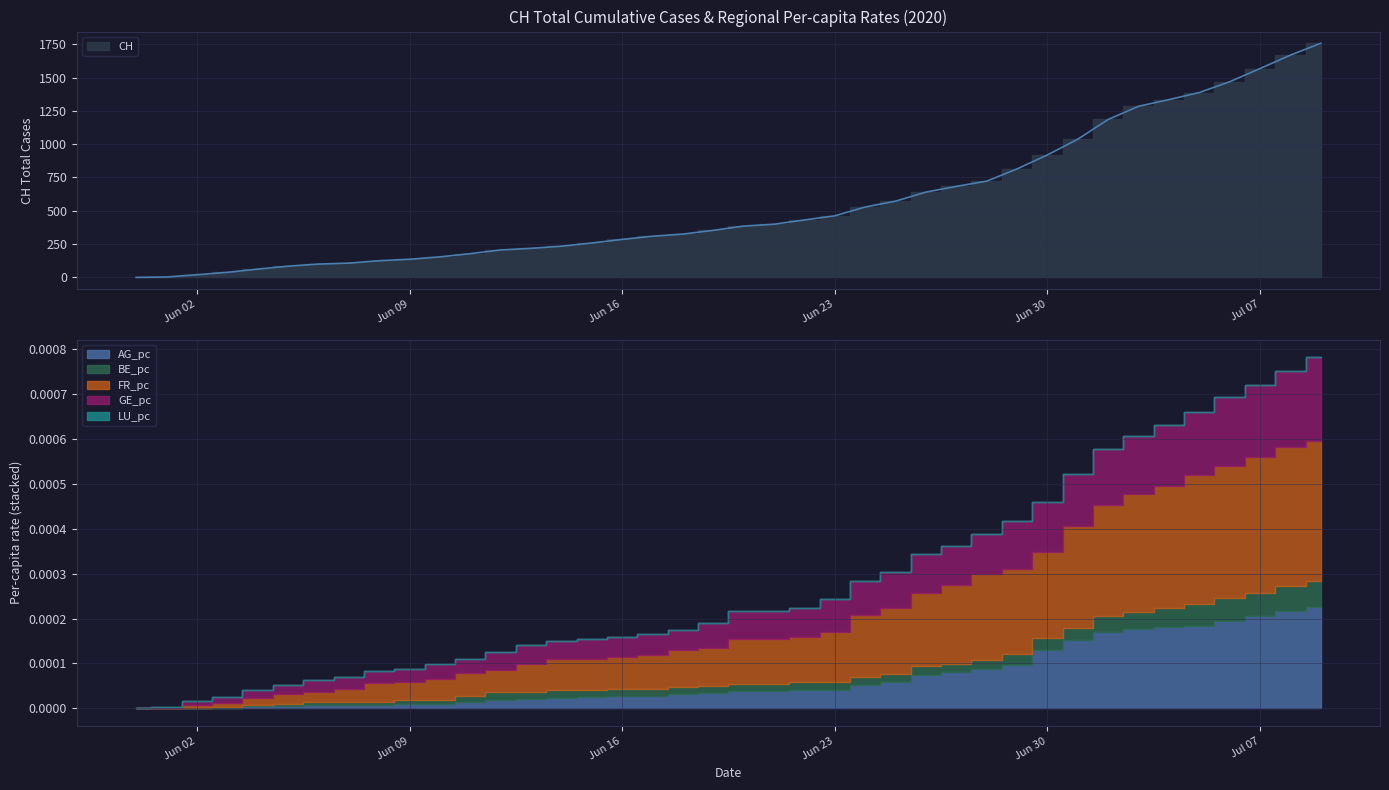

How many positive values does the AG_pc series have?

37